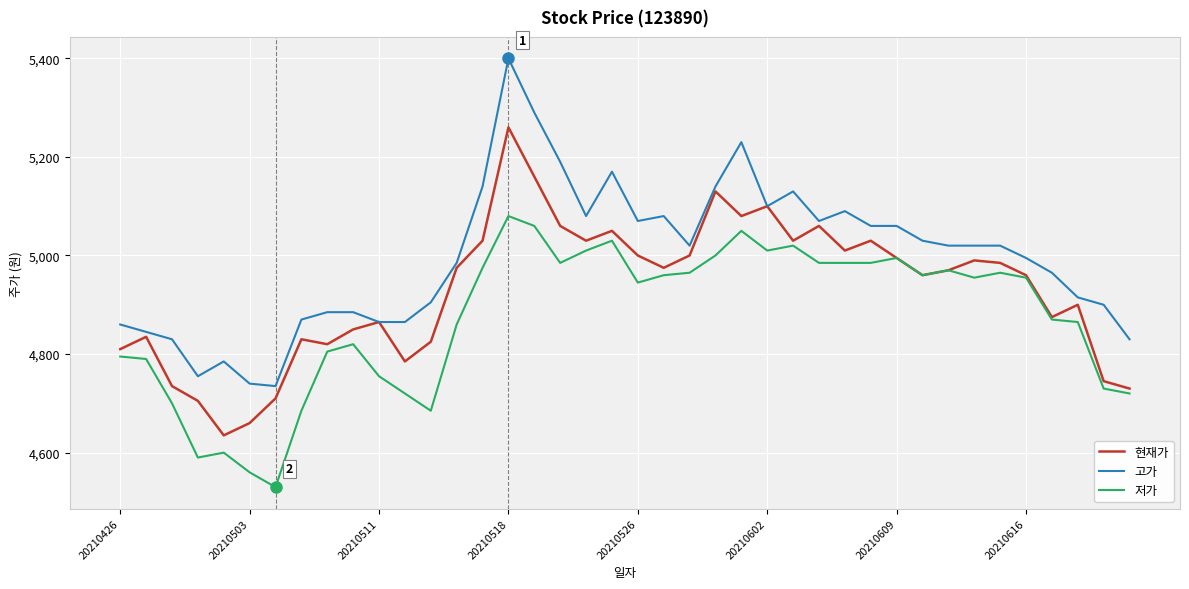

What is the average value of the 저가 series?

4873